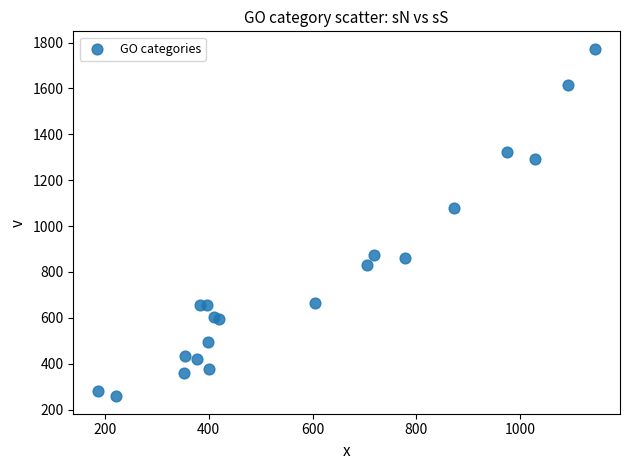

What Y value in the scatter plot is closest to 1015?

1079